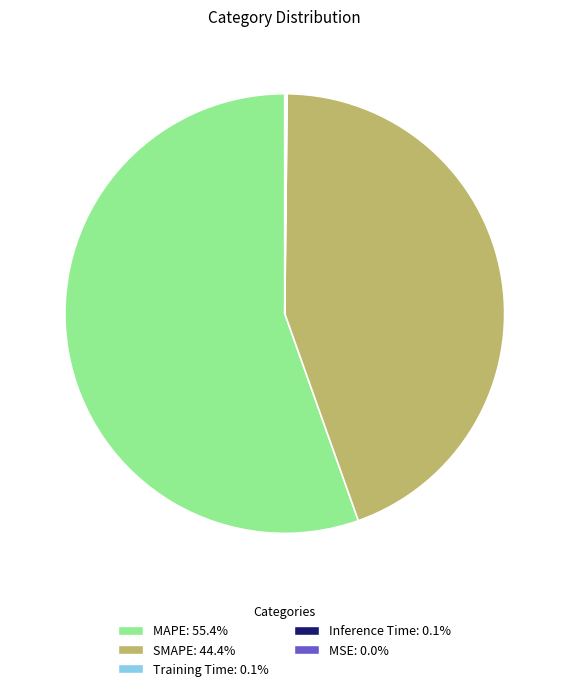

What is the largest slice in the pie chart?

MAPE